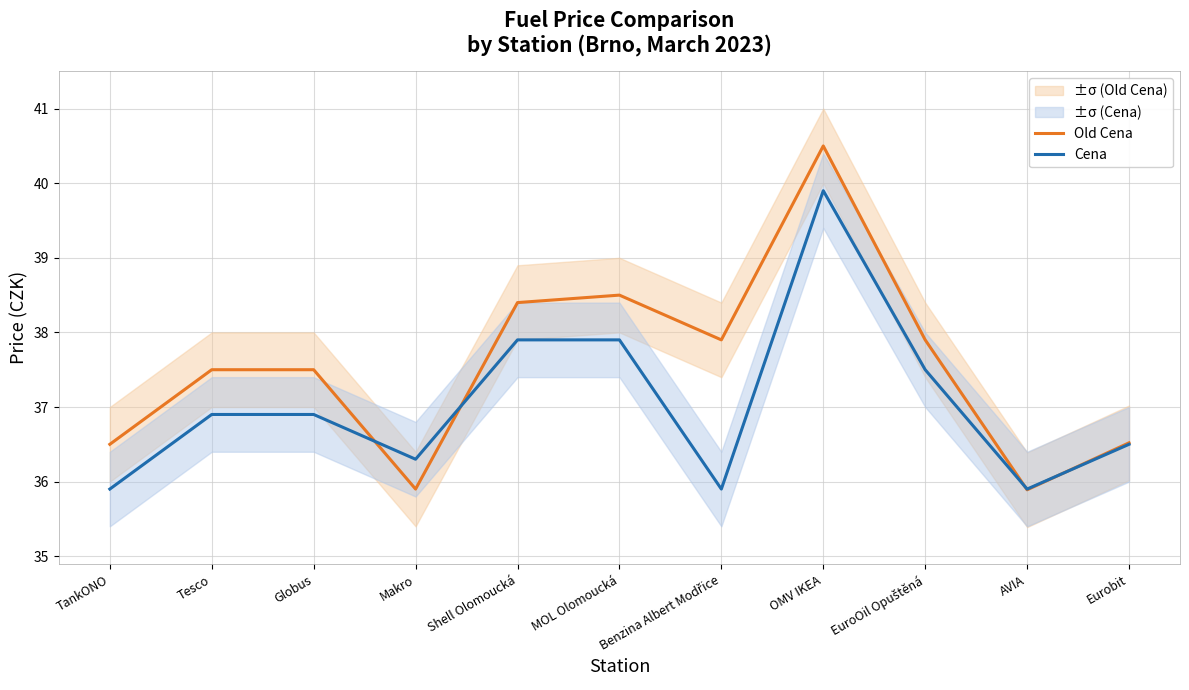

The value of Cena at Eurobit is 36.5. True or false?

True